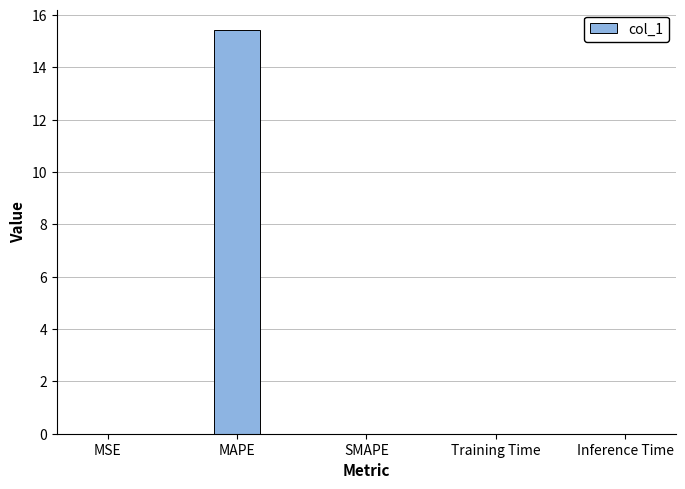

Between Training Time and MAPE, which is larger?

MAPE